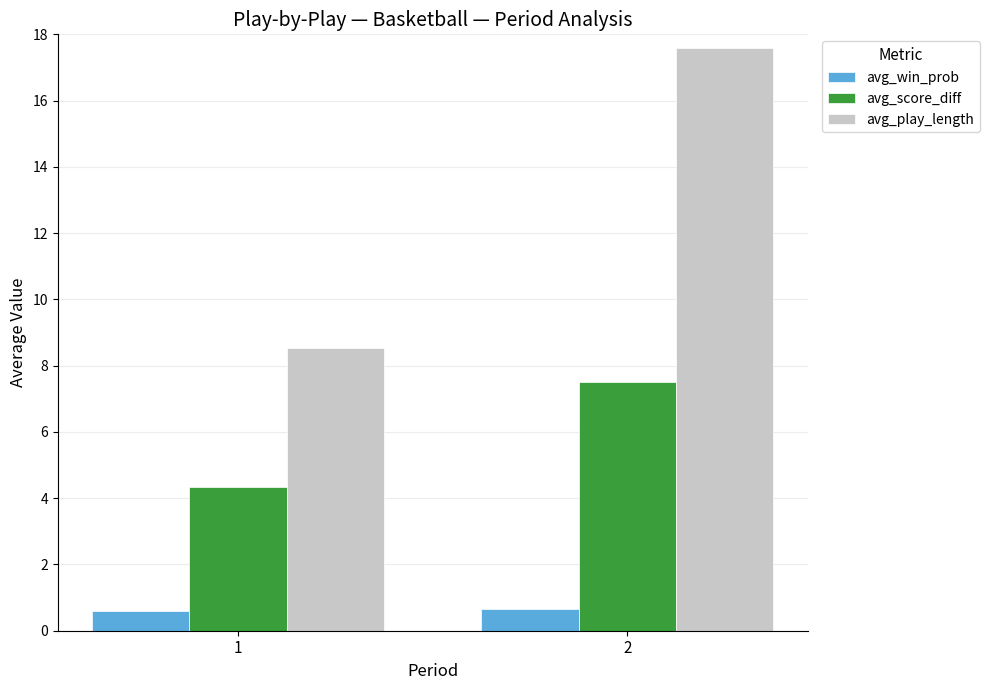

What is the value of the avg_win_prob bar at the 2nd from the left?

0.6